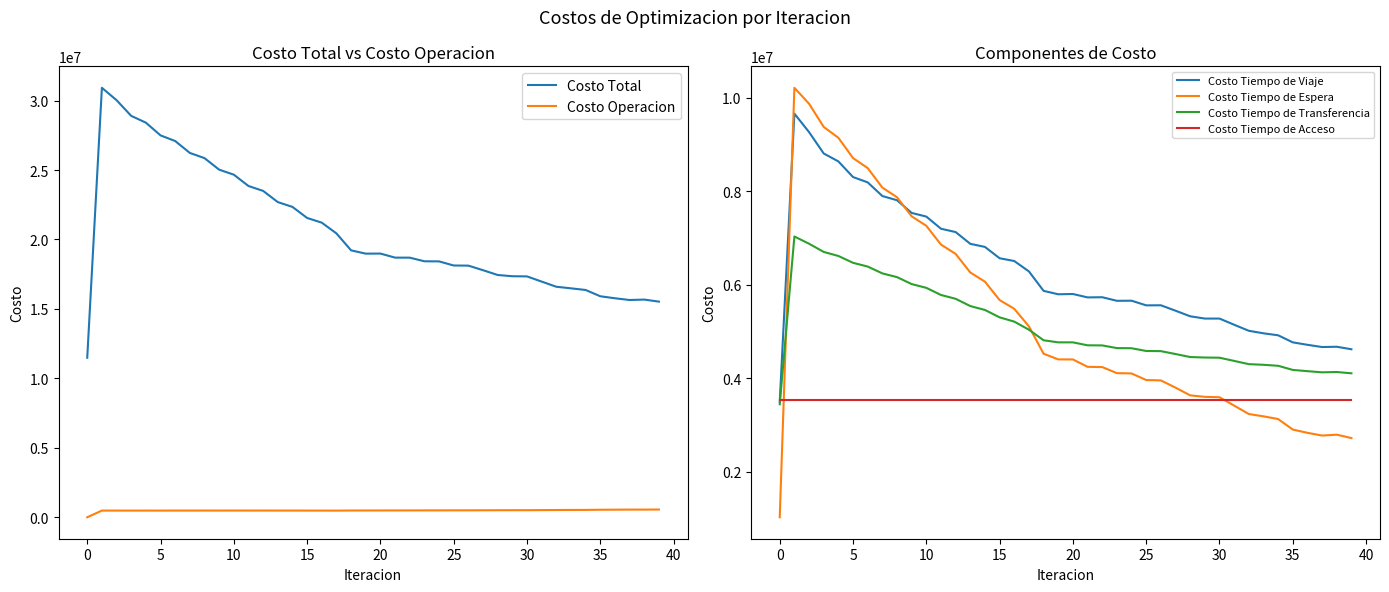

Reading left to right, extract all data points from this chart.

Costo Total: 11484610.7	30921145.5	30029837.1	28899110.5	28411555.7	27495269.0	27088309.3	26232133.4	25856513.8	25026572.0	24666145.8	23850598.9	23498316.7	22692157.7	22345403.9	21549784.0	21211137.6	20436594.0	19217425.8	18979685.0	18985593.3	18694101.4	18691114.7	18430003.3	18422938.1	18126738.4	18117188.9	17788177.4	17443574.6	17354128.1	17341579.6	16968356.9	16596656.3	16482777.9	16364482.0	15911332.7	15767552.6	15641694.5	15672643.4	15525490.3
Costo Operacion: 0.0	480238.5	480367.1	478782.6	480186.5	479307.1	481363.3	480820.0	482641.3	481802.4	483262.6	482038.6	483076.9	481425.6	482008.1	479909.1	480052.6	477542.3	485252.4	487281.0	488328.5	490638.7	491428.6	494018.3	494667.6	497508.0	498017.9	501614.0	506180.8	507869.5	508088.5	514333.5	521741.3	525471.5	528288.9	540249.4	545607.7	550849.9	550037.6	556755.1
Costo Tiempo de Viaje: 3492574.1	9662726.0	9267112.9	8809716.0	8639896.0	8305072.2	8191136.2	7898857.1	7808568.9	7536760.5	7458522.2	7198655.1	7127156.9	6875397.5	6808798.5	6566670.4	6507236.0	6284284.2	5868501.8	5795255.5	5801154.4	5728377.7	5732133.2	5655411.4	5657811.7	5558120.5	5559657.7	5443689.3	5324203.4	5275268.7	5275317.3	5143022.3	5013813.4	4959538.3	4917109.1	4765808.2	4713352.1	4665818.5	4671864.9	4618226.5
Costo Tiempo de Espera: 1021572.9	10215728.8	9874680.6	9378320.5	9145754.6	8711696.6	8496899.8	8079736.5	7872438.3	7464209.2	7261319.9	6859203.1	6659436.1	6262154.7	6064914.4	5671887.1	5483735.9	5107864.4	4522797.0	4401022.7	4400010.7	4241961.6	4237002.8	4107097.8	4100263.9	3959408.1	3951488.4	3796481.2	3631269.1	3599518.0	3590751.8	3412086.8	3231494.2	3182163.1	3124447.0	2899053.0	2829287.2	2770517.6	2789423.4	2717036.7
Costo Tiempo de Transferencia: 3440246.7	7032235.2	6877459.5	6702074.5	6615501.6	6468976.2	6388693.0	6242502.8	6162648.3	6013582.9	5932824.1	5780485.1	5698429.8	5542963.0	5459465.9	5301100.4	5209896.0	5036686.1	4810657.7	4765908.8	4765882.6	4702906.4	4700333.1	4643258.8	4639977.9	4581484.8	4577807.8	4516175.8	4451704.2	4441254.9	4437205.0	4368697.2	4299390.4	4285387.9	4264420.0	4176005.0	4149088.6	4124291.5	4131100.5	4103255.0
Costo Tiempo de Acceso: 3530217.0	3530217.0	3530217.0	3530217.0	3530217.0	3530217.0	3530217.0	3530217.0	3530217.0	3530217.0	3530217.0	3530217.0	3530217.0	3530217.0	3530217.0	3530217.0	3530217.0	3530217.0	3530217.0	3530217.0	3530217.0	3530217.0	3530217.0	3530217.0	3530217.0	3530217.0	3530217.0	3530217.0	3530217.0	3530217.0	3530217.0	3530217.0	3530217.0	3530217.0	3530217.0	3530217.0	3530217.0	3530217.0	3530217.0	3530217.0